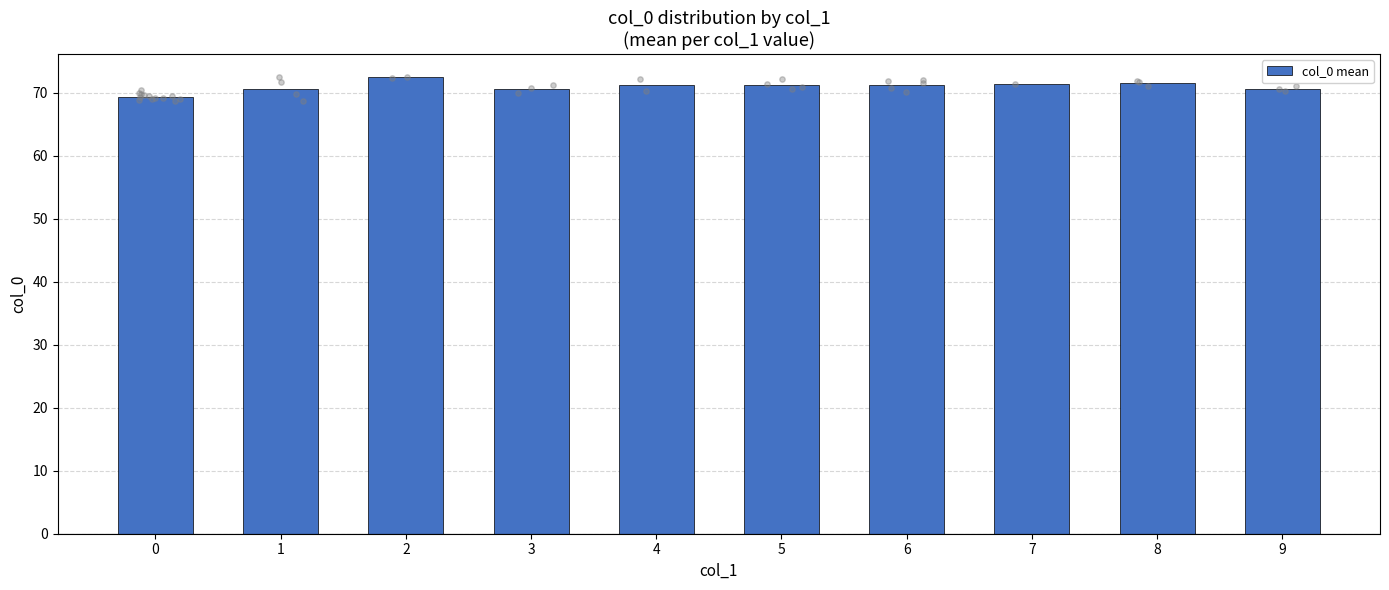

Between 2 and 5, which is larger?

2